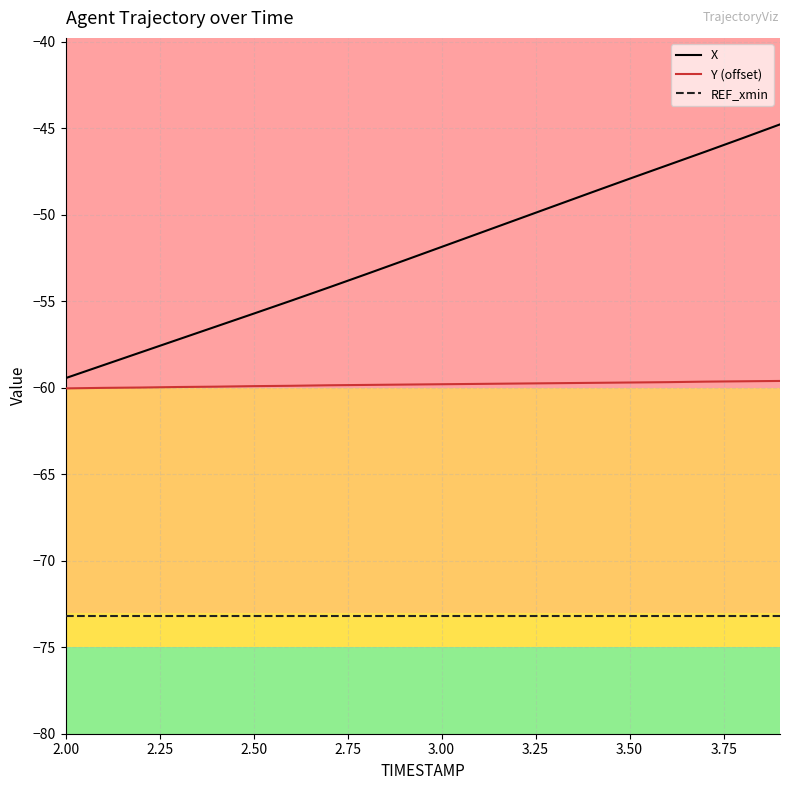

Which series has the largest range (max minus min)?

X